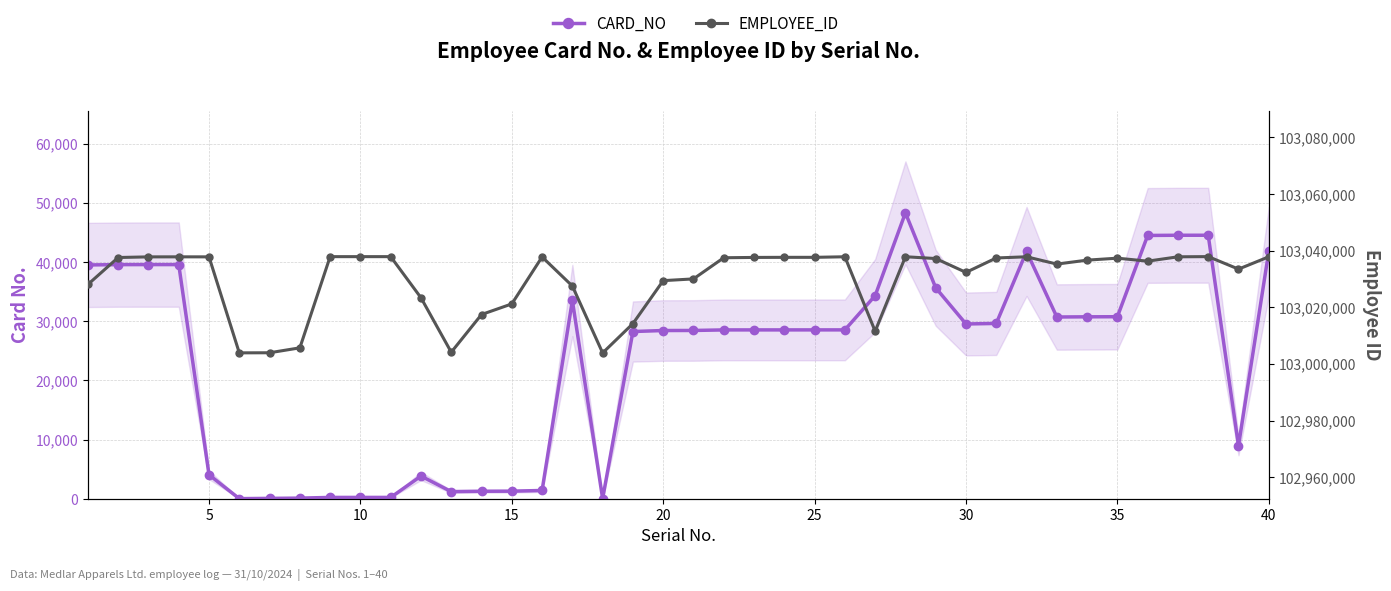

Count the number of categories in the chart.

40